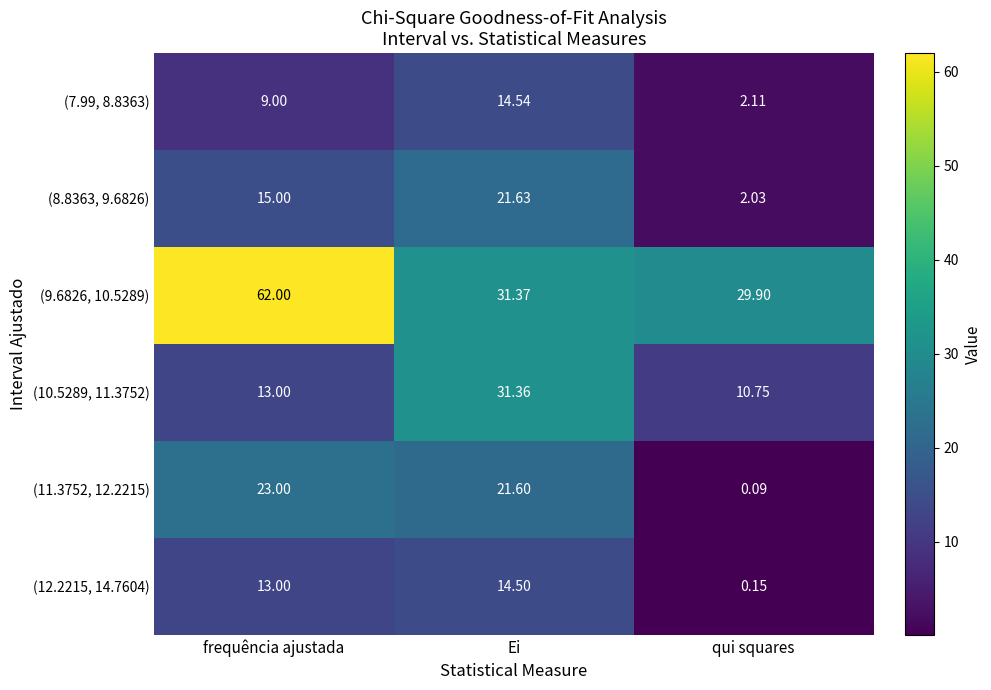

At which label does (8.8363, 9.6826) reach its peak?

Ei